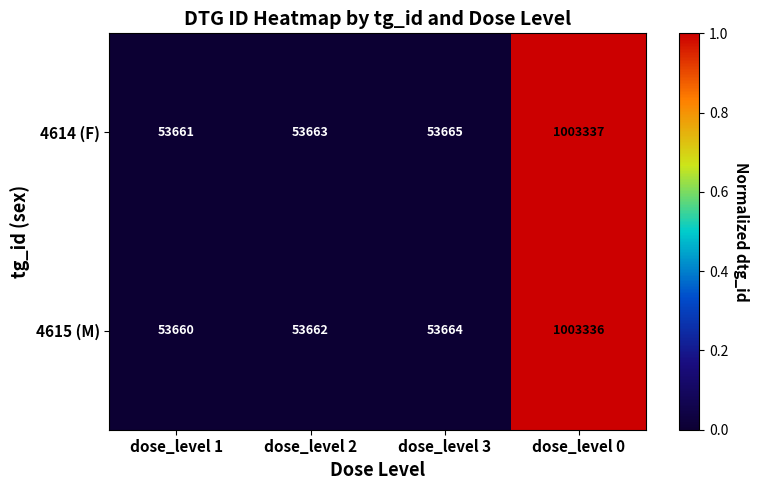

At which category does the chart reach its minimum across all series?

dose_level 1